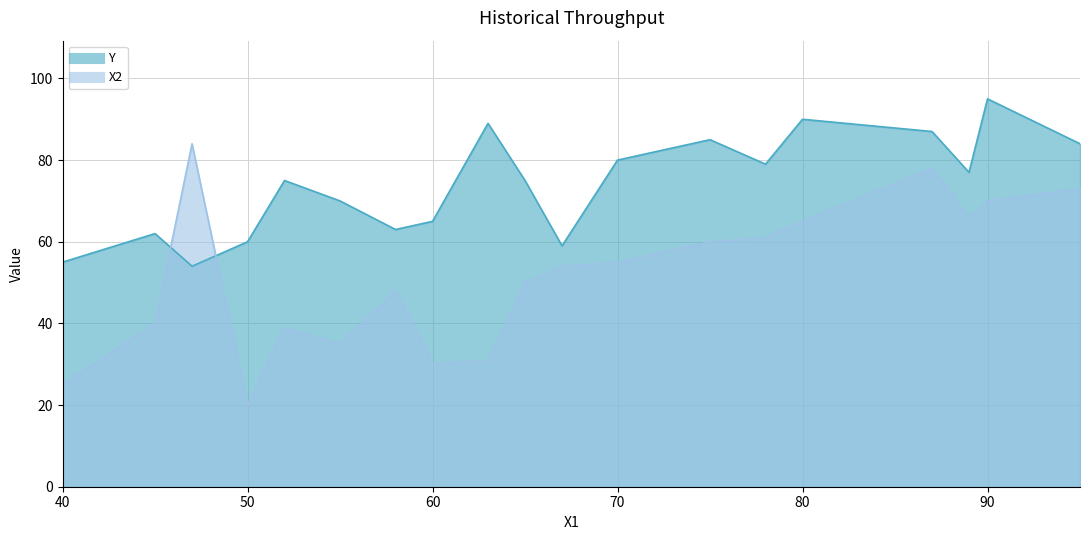

Between 13 and 16, which series saw the biggest shift?

X2